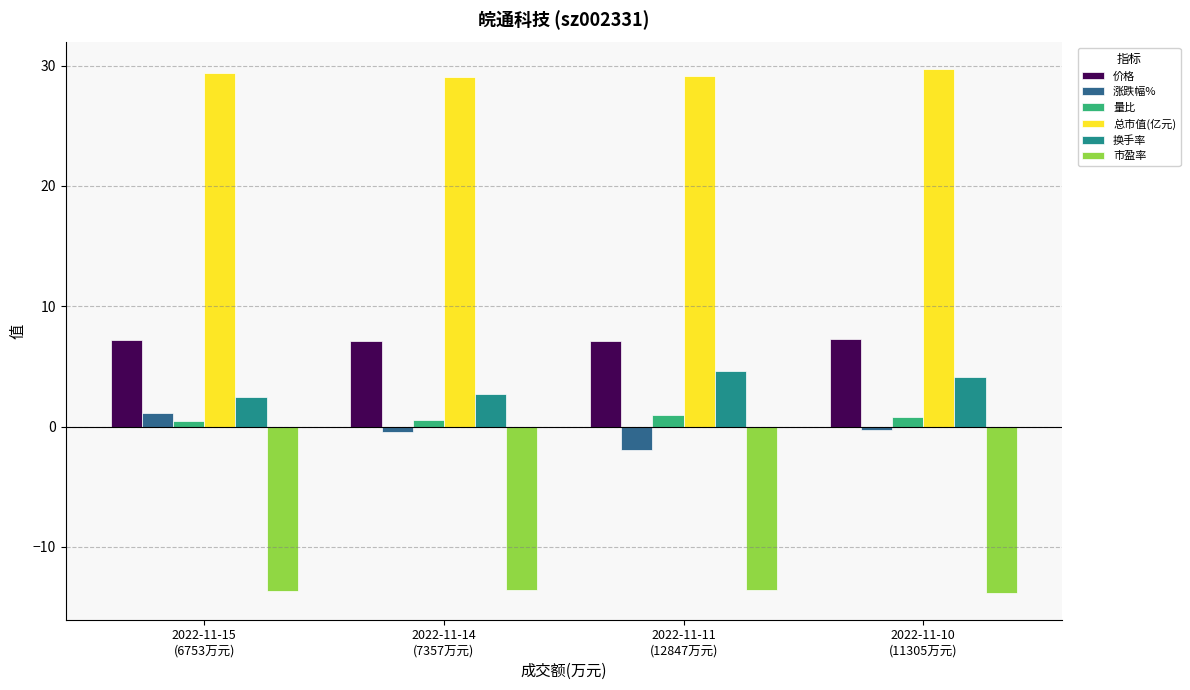

Which series changed the most between 2022-11-15
(6753万元) and 2022-11-14
(7357万元)?

涨跌幅%